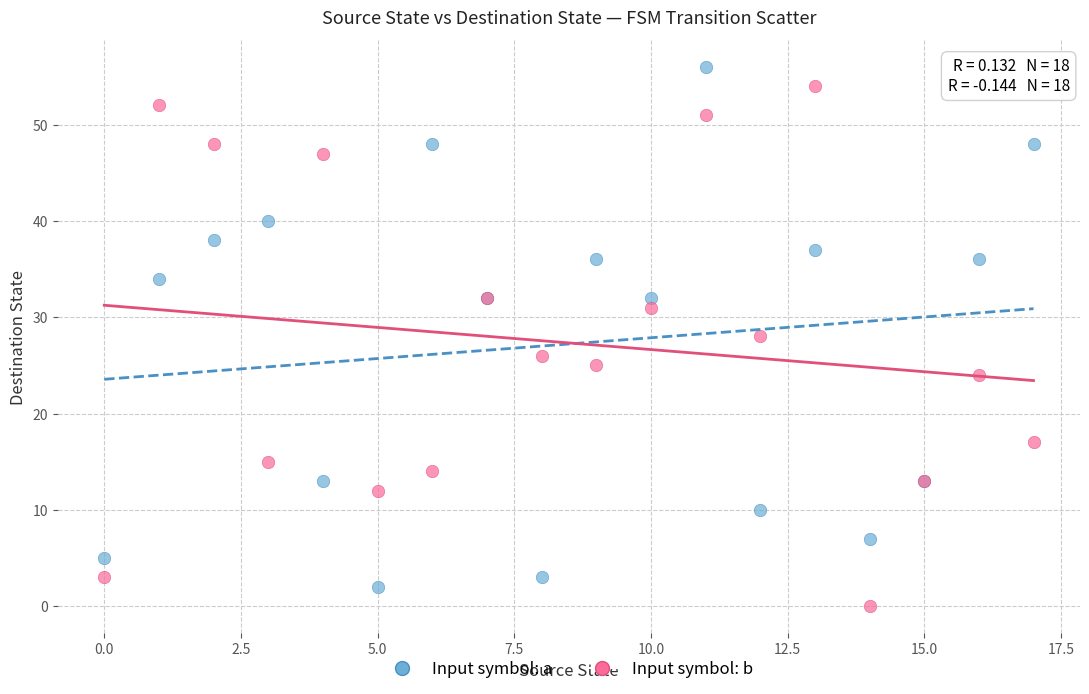

In the Input symbol: a series, what Y value is closest to 29?

32